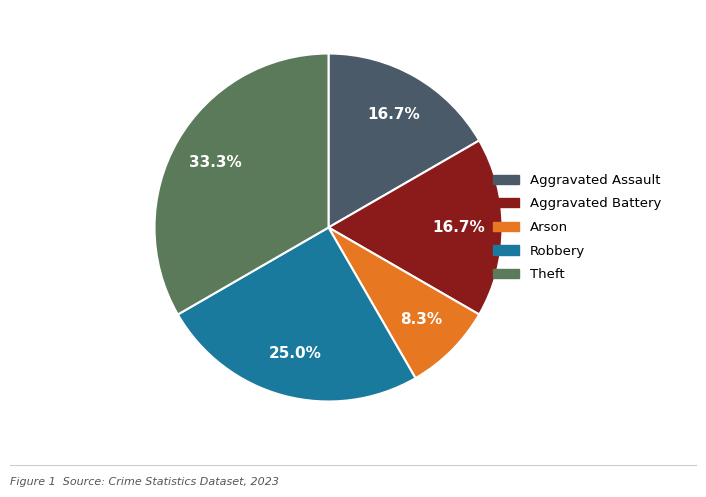

To the nearest percent, what is the average slice percentage?

20%